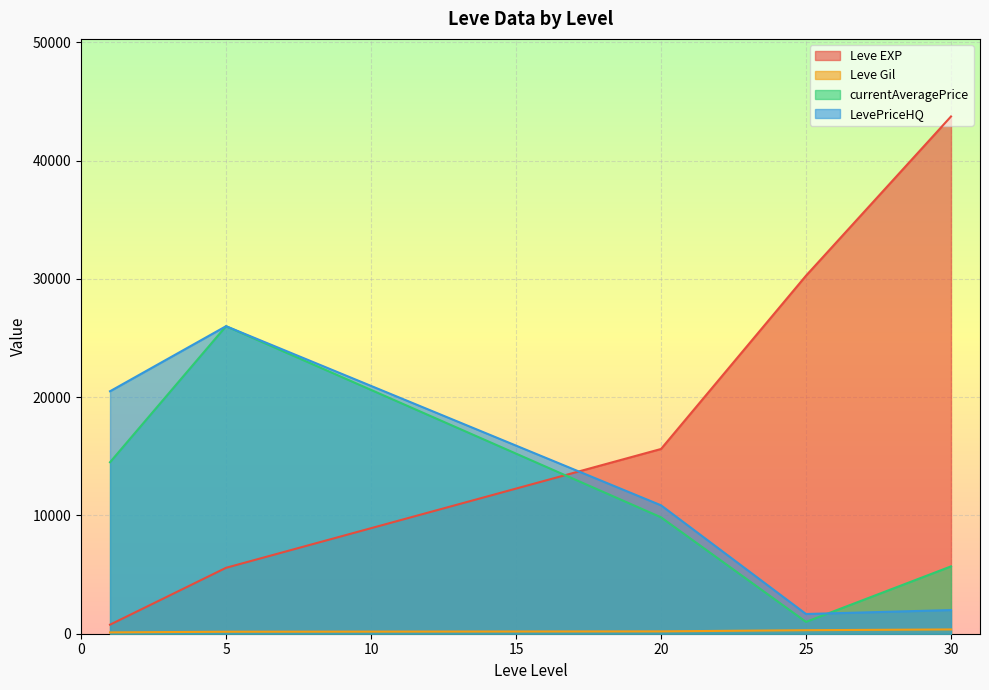

At how many categories does at least one series exceed 30062?

2